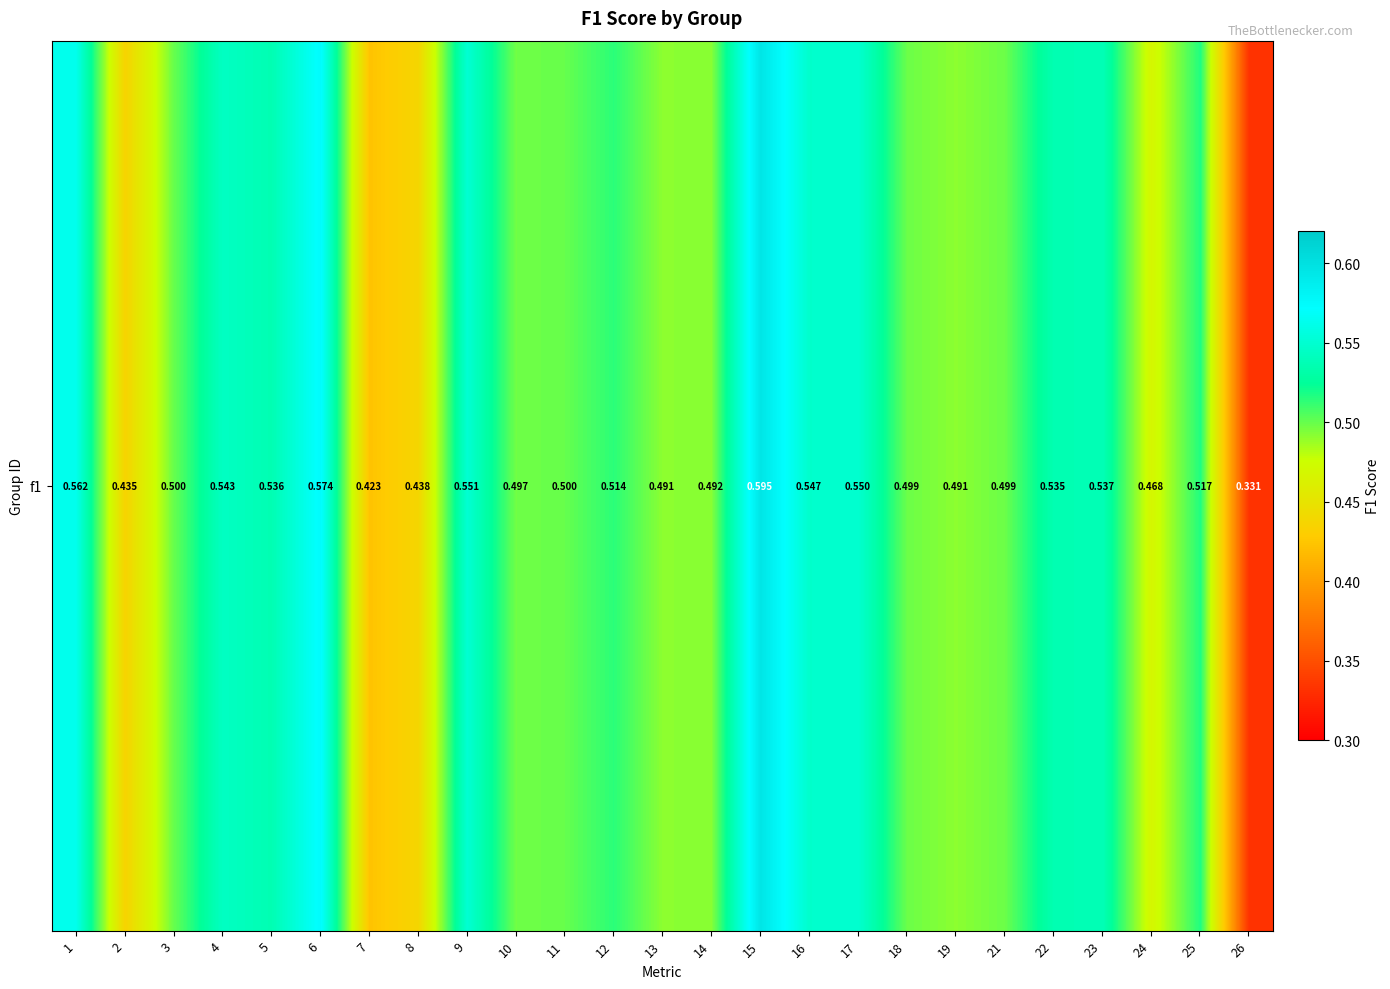

True or false: the data shows 0.5 at 3.

True